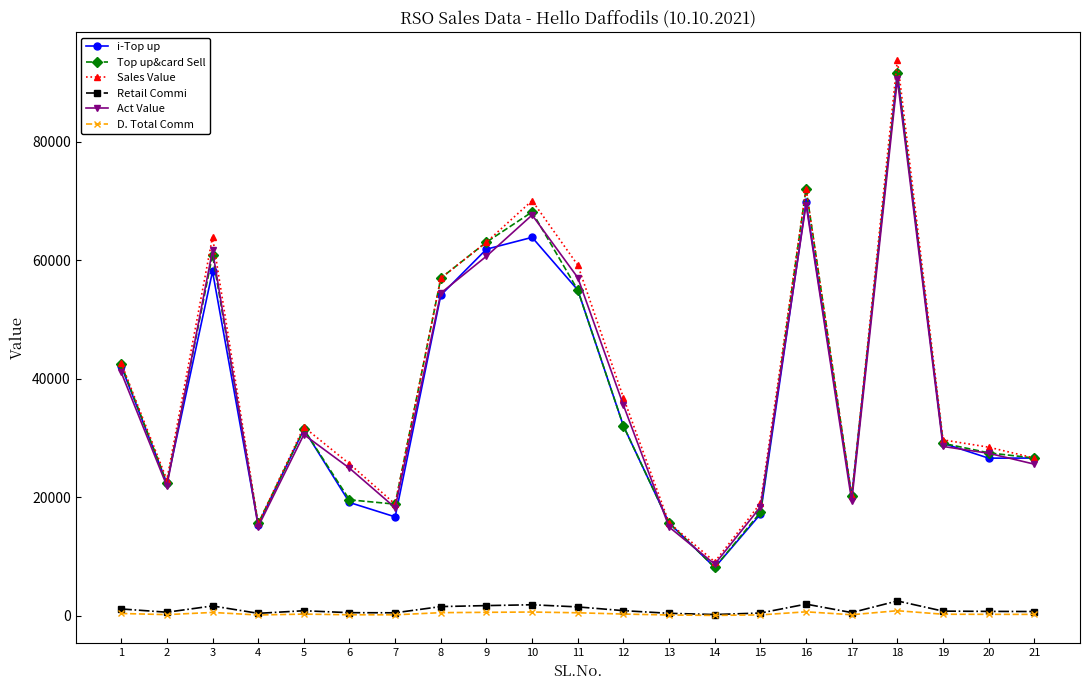

Count the number of data series in this chart.

6